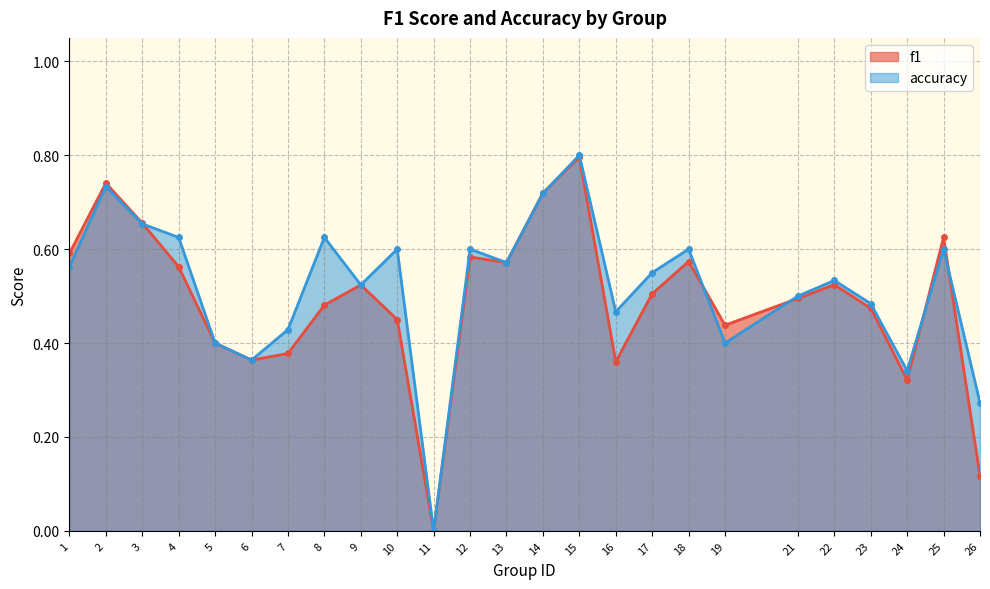

How many lines are shown in the chart?

2